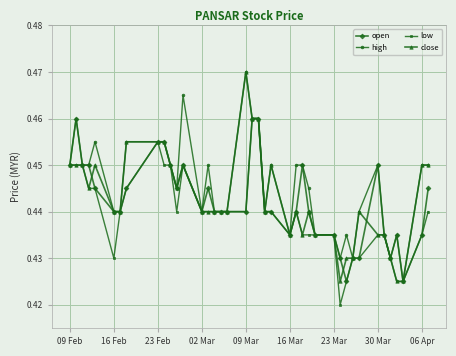

How many close values are between 0 and 1?

40